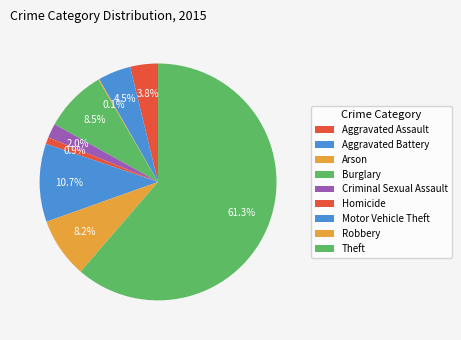

Does Theft represent more than half of the total?

Yes